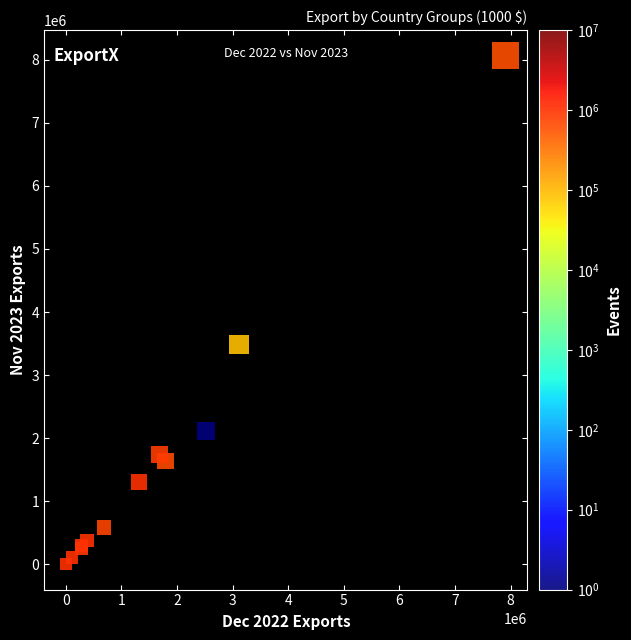

What Y value in the scatter plot is closest to 4034266?

3484404.8